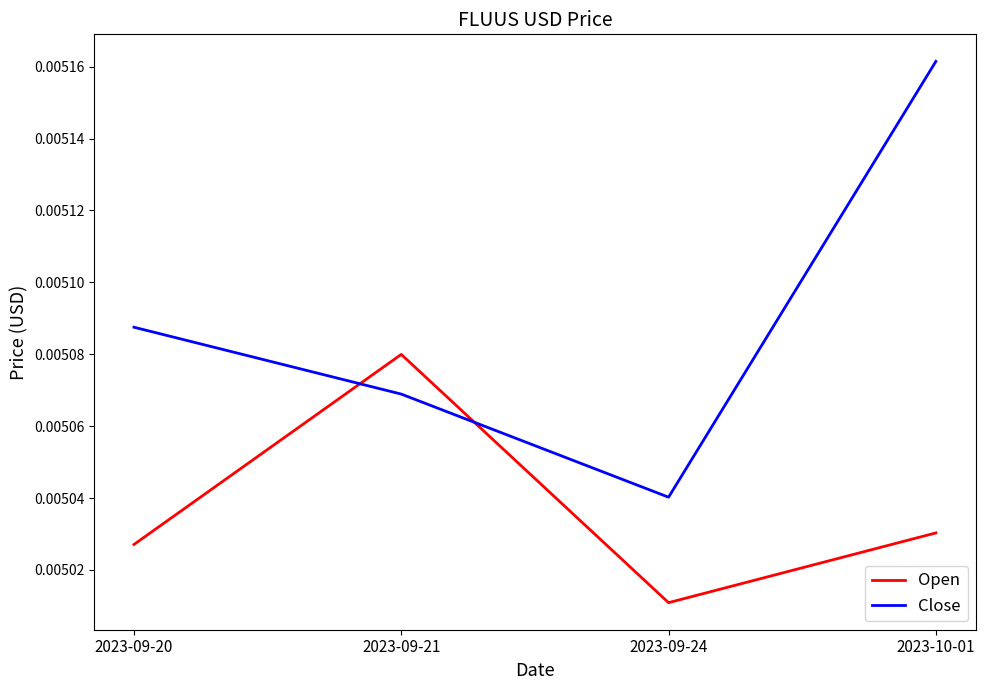

Does the chart have visible grid lines?

No